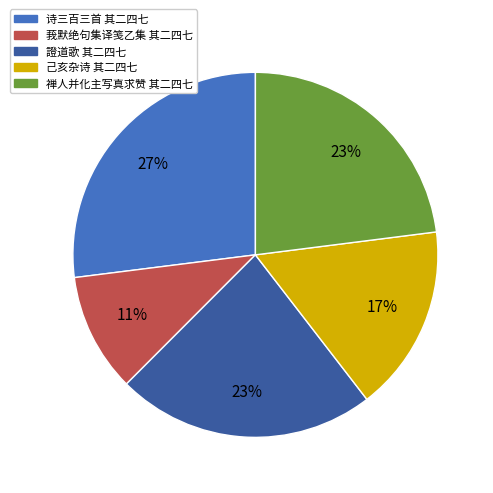

Which has a higher value, 己亥杂诗 其二四七 or 禅人并化主写真求赞 其二四七?

禅人并化主写真求赞 其二四七